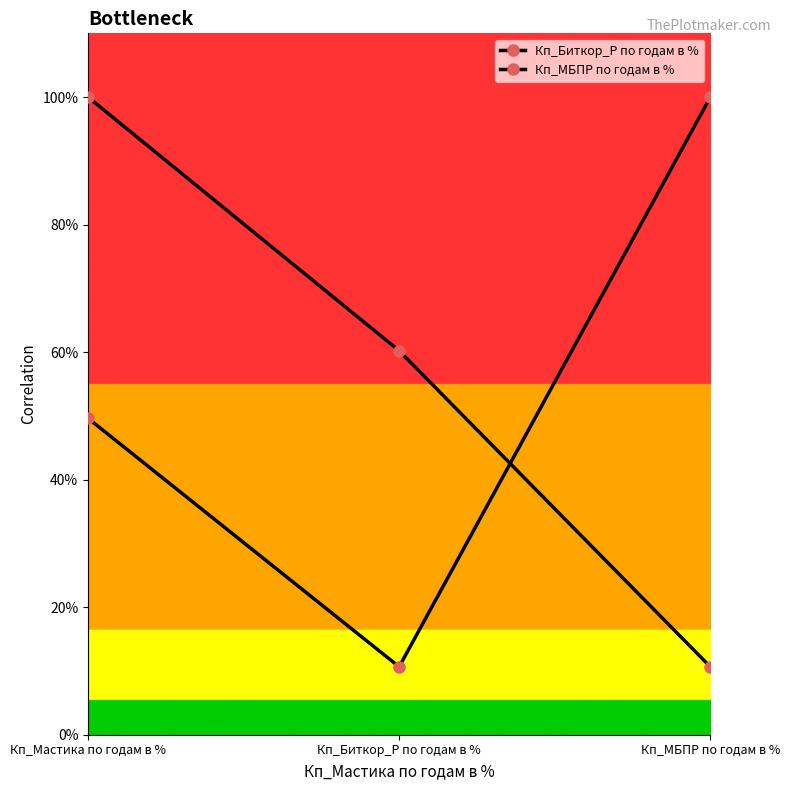

List the series in order of their overall mean, highest first.

Кп_Биткор_Р по годам в %, Кп_МБПР по годам в %